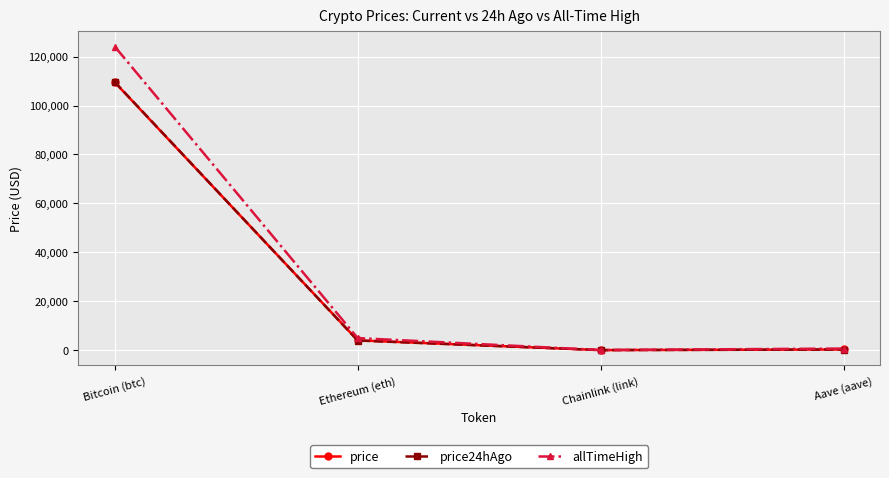

Between Bitcoin (btc) and Aave (aave), which series saw the biggest shift?

allTimeHigh